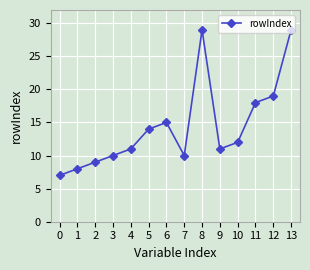

Read the value at 3.

10